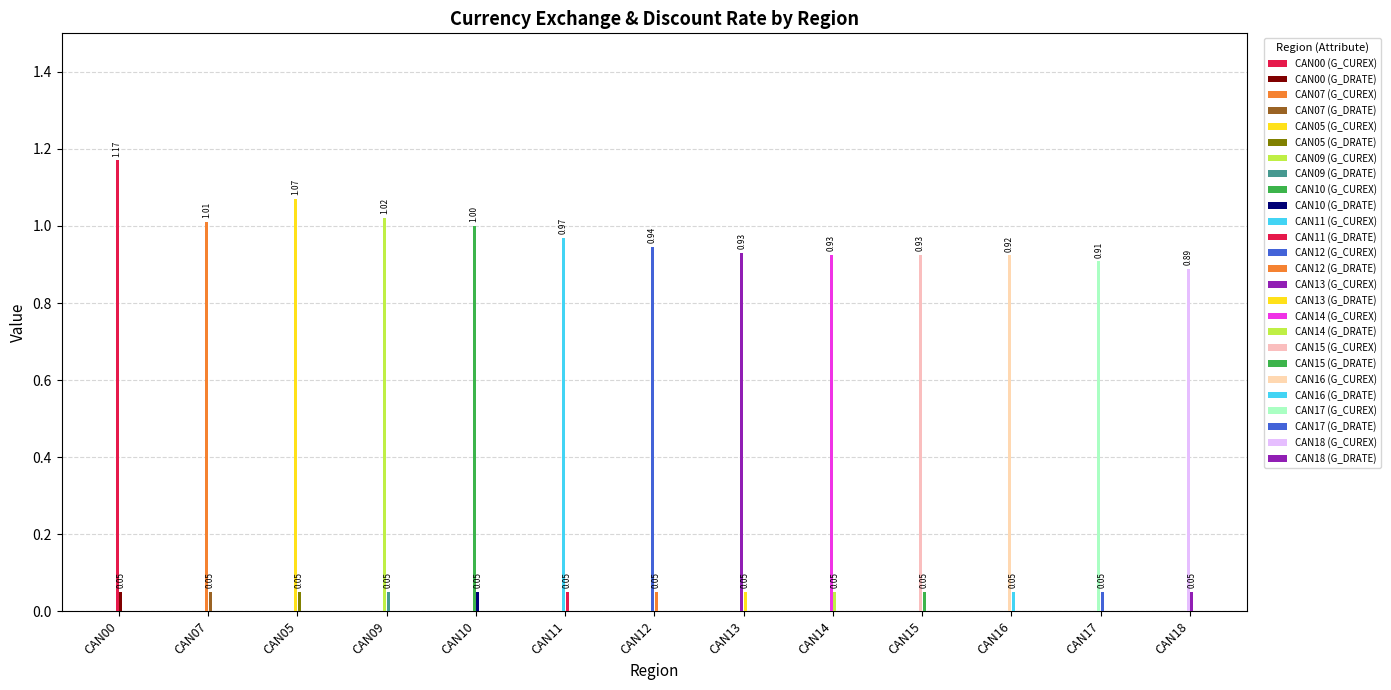

Are the bars grouped side by side (vs. stacked)?

Yes